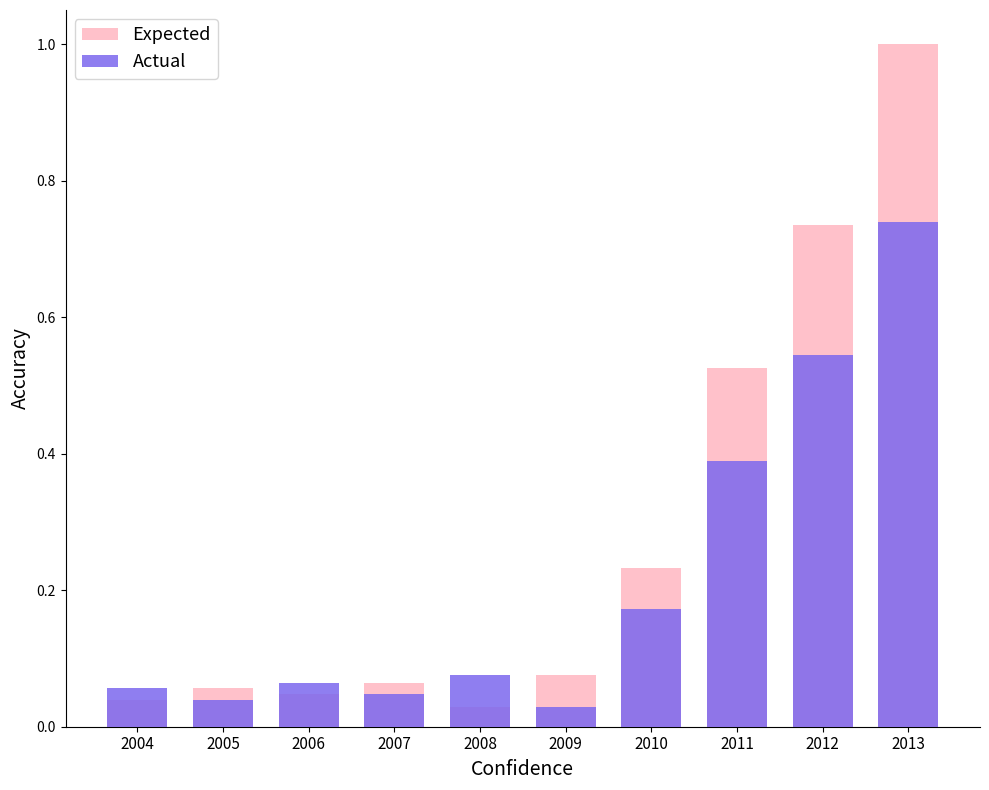

The value of Expected at 2004 is 0.0. True or false?

True